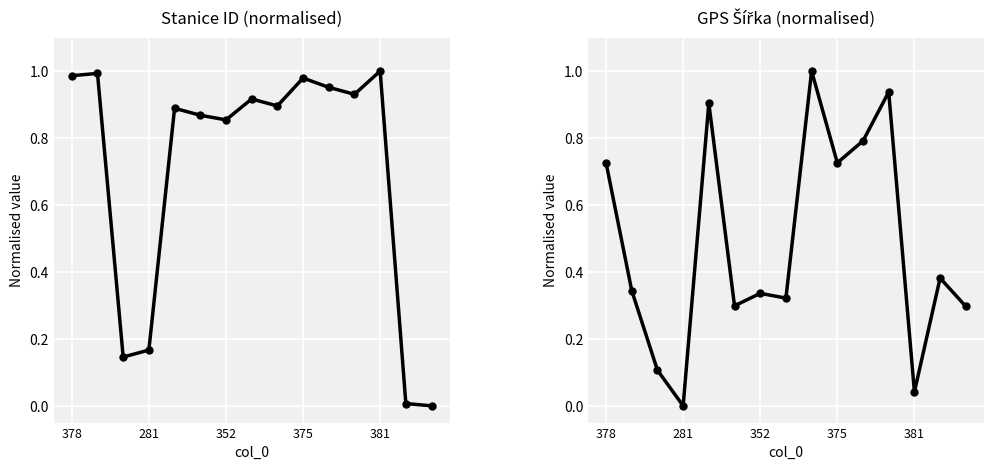

Which category has the highest value in the gprsSirka series?

8